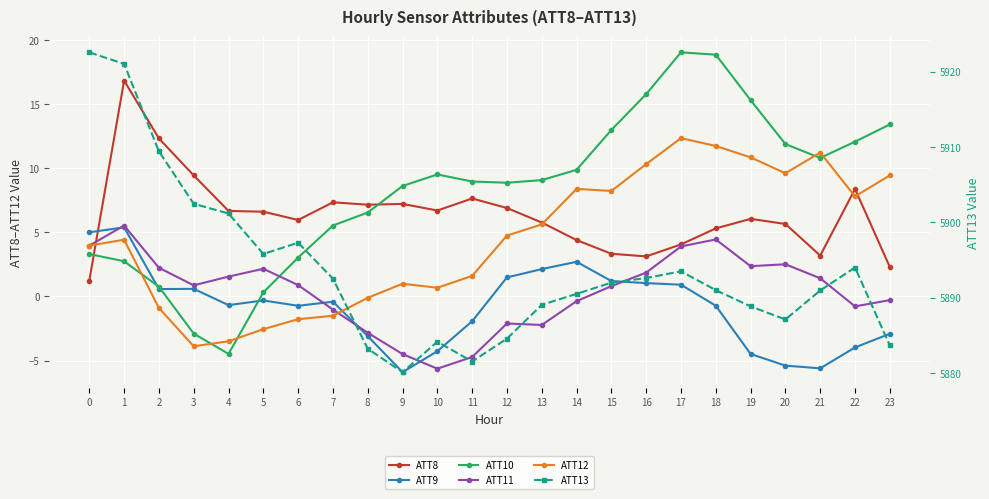

At which category is the sum across all series the highest?

1